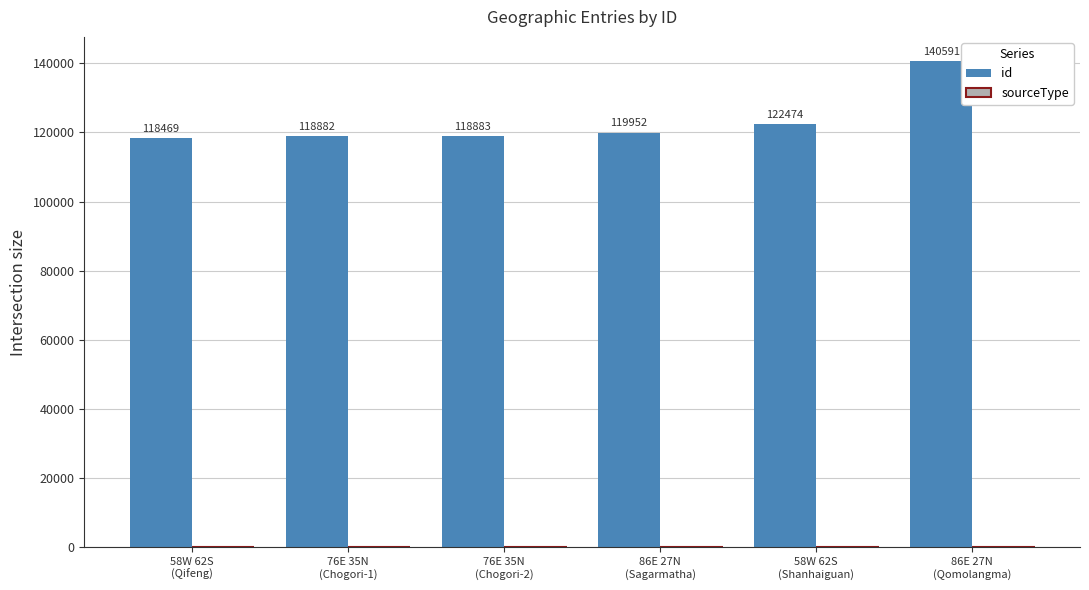

What is the value of the 5th bar from the left?

122474